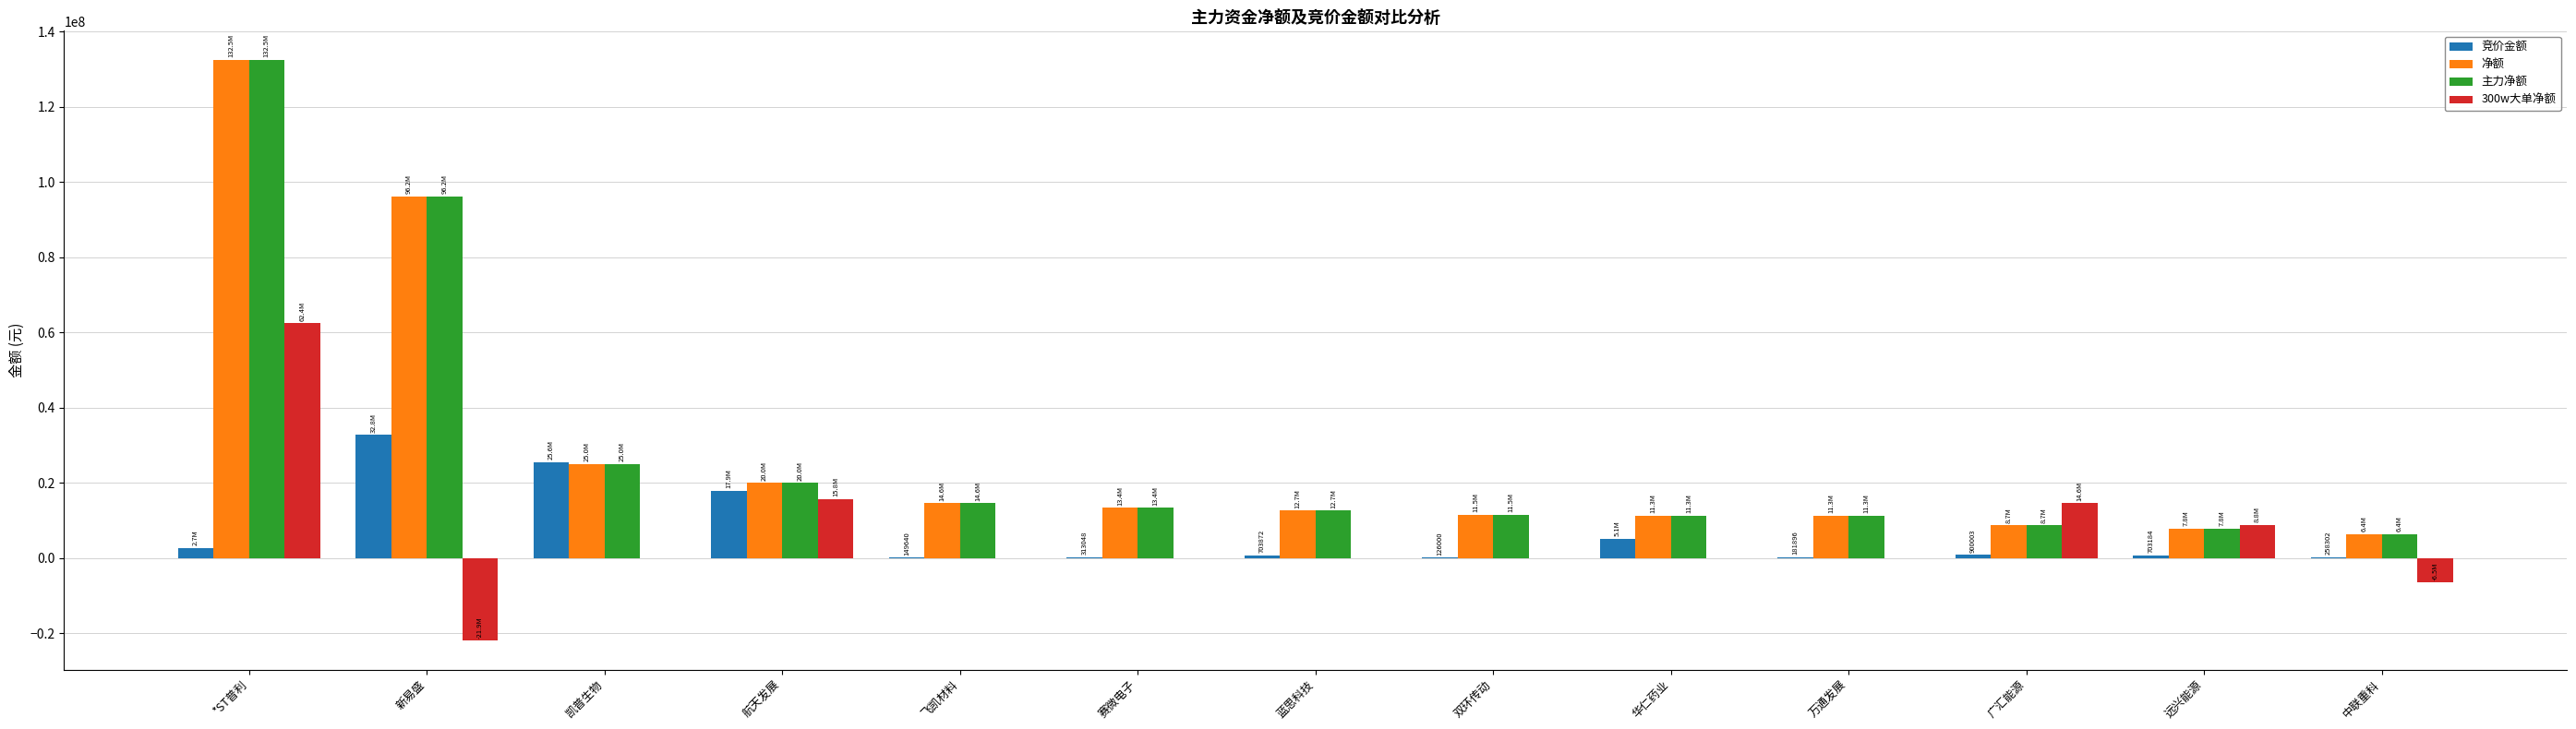

What is the sum of all 主力净额 values?

371277817